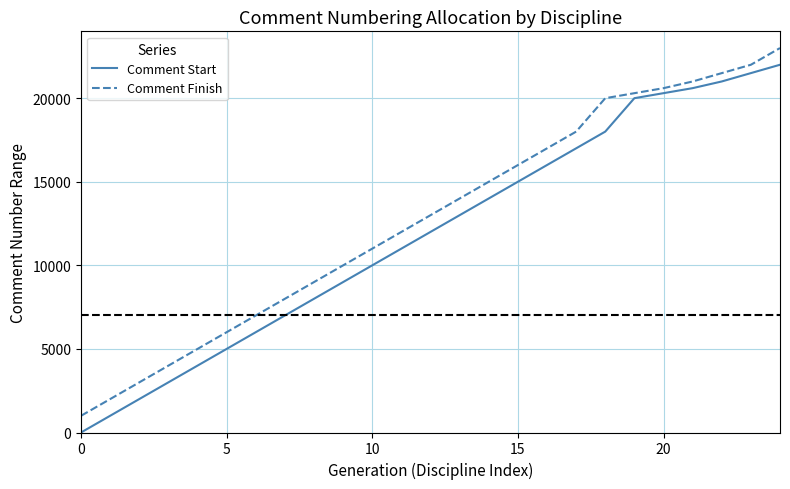

List the series in order of their peak value, lowest first.

Comment Start, Comment Finish